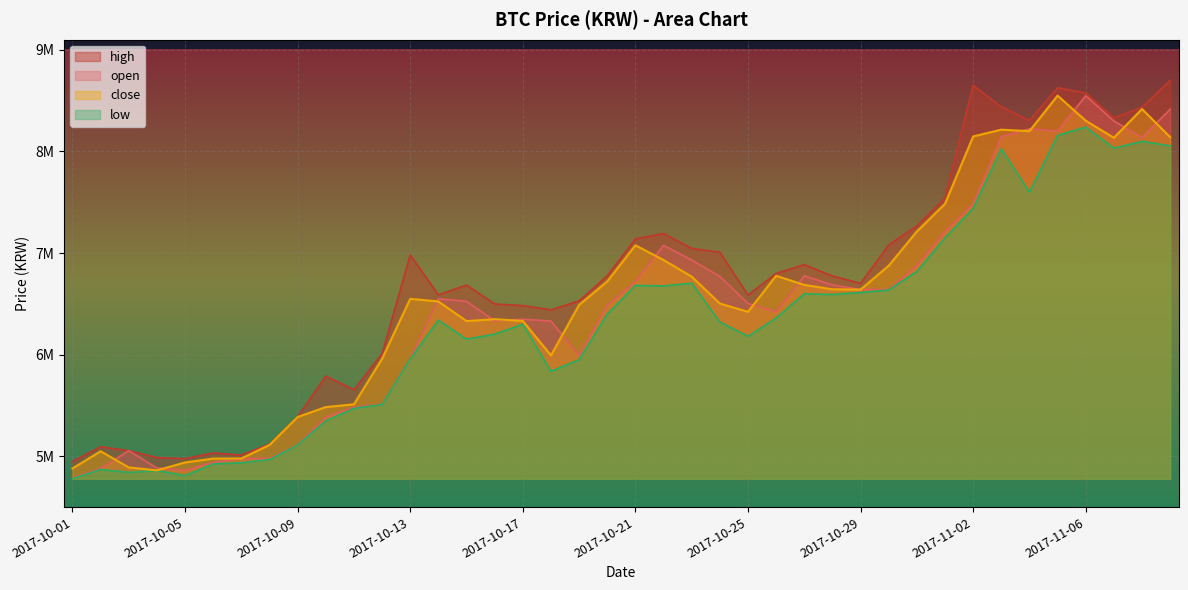

What position from the left is 2017-10-16?

16